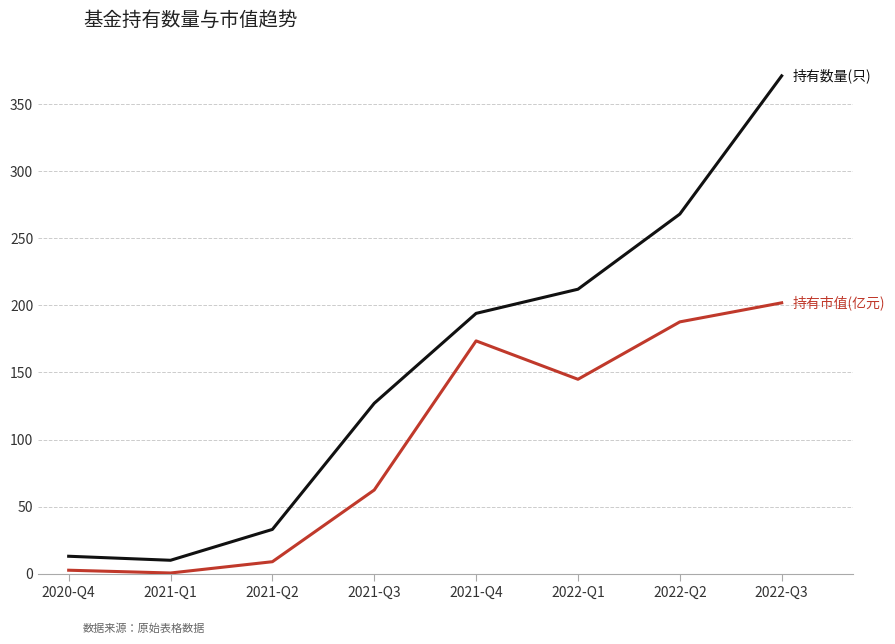

What is the maximum value shown in the chart?

371.0